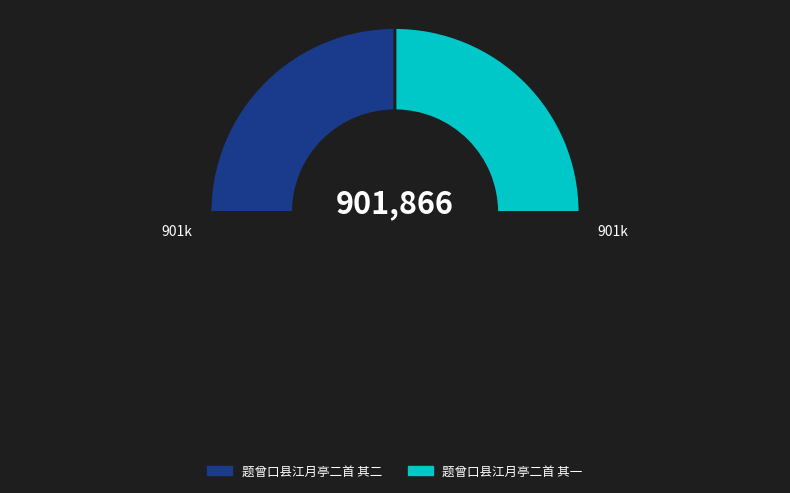

Count the number of slices in the pie.

3